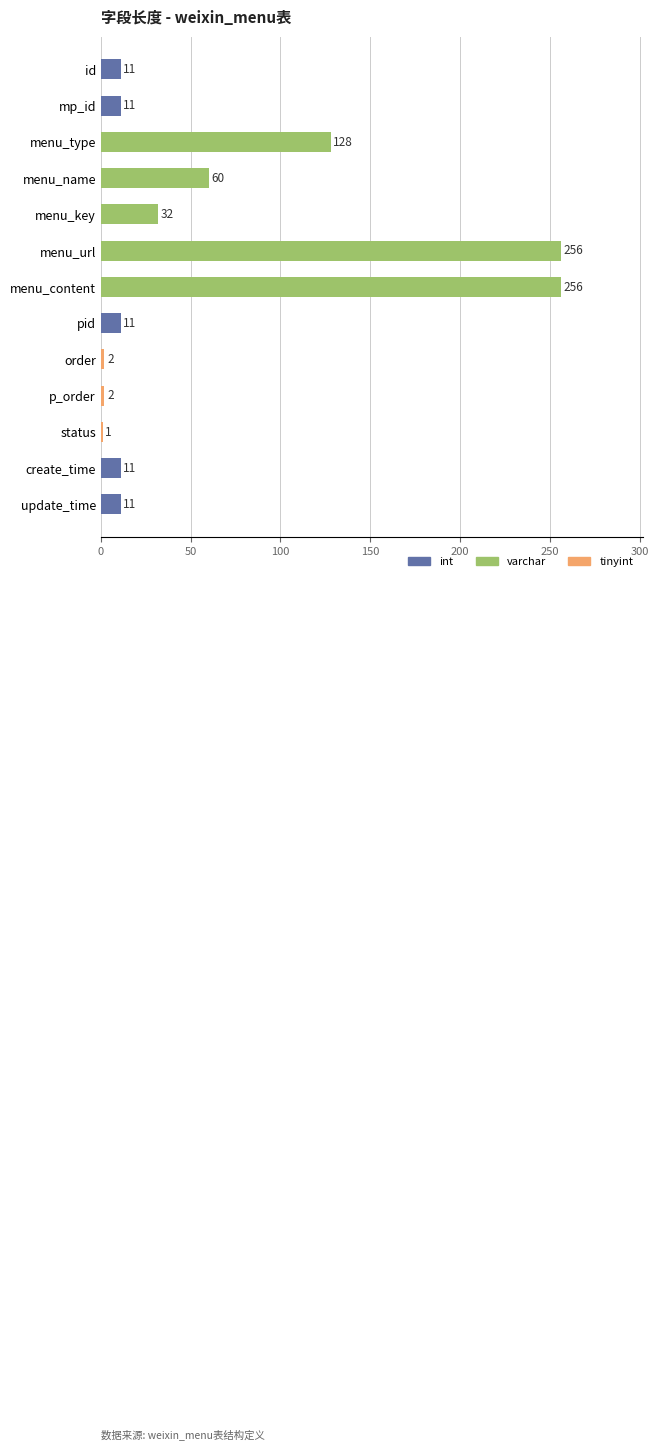

Are the bars grouped side by side (vs. stacked)?

No